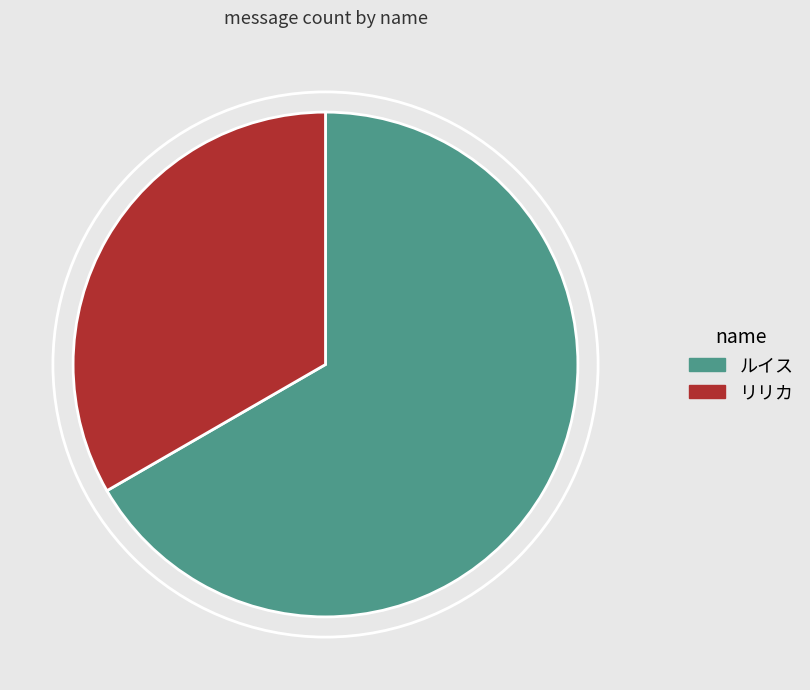

Count the number of slices in the pie.

2